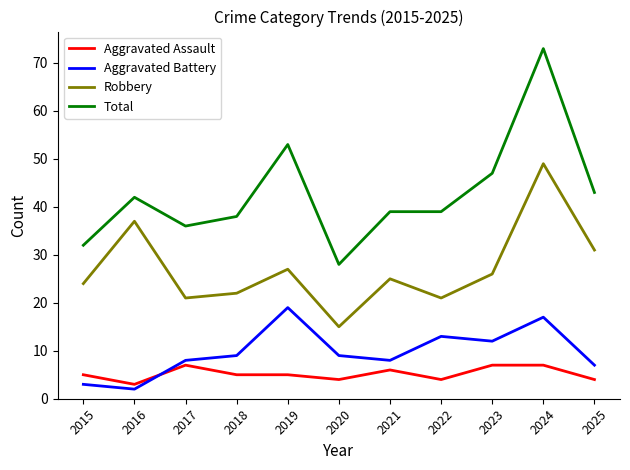

Count the Aggravated Assault values in the range 4 to 7.

10